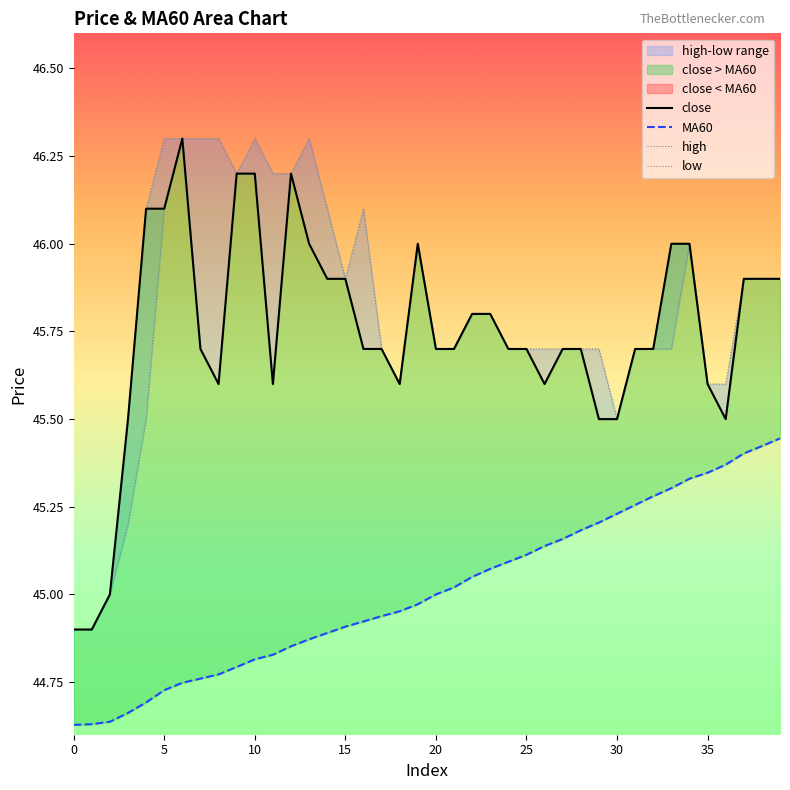

Reading left to right, what are all the values shown in this chart?

close: 44.9	44.9	45.0	45.5	46.1	46.1	46.3	45.7	45.6	46.2	46.2	45.6	46.2	46.0	45.9	45.9	45.7	45.7	45.6	46.0	45.7	45.7	45.8	45.8	45.7	45.7	45.6	45.7	45.7	45.5	45.5	45.7	45.7	46.0	46.0	45.6	45.5	45.9	45.9	45.9
MA60: 44.6	44.6	44.6	44.7	44.7	44.7	44.7	44.8	44.8	44.8	44.8	44.8	44.9	44.9	44.9	44.9	44.9	44.9	45.0	45.0	45.0	45.0	45.0	45.1	45.1	45.1	45.1	45.2	45.2	45.2	45.2	45.3	45.3	45.3	45.3	45.3	45.4	45.4	45.4	45.4
high: 44.9	44.9	45.0	45.5	46.1	46.3	46.3	46.3	46.3	46.2	46.3	46.2	46.2	46.3	46.1	45.9	46.1	45.7	45.6	46.0	45.7	45.7	45.8	45.8	45.7	45.7	45.7	45.7	45.7	45.7	45.5	45.7	45.7	46.0	46.0	45.6	45.6	45.9	45.9	45.9
low: 44.9	44.9	45.0	45.2	45.5	46.1	46.3	45.7	45.6	46.2	46.2	45.6	46.2	46.0	45.9	45.9	45.7	45.7	45.6	46.0	45.7	45.7	45.8	45.8	45.7	45.7	45.6	45.7	45.7	45.5	45.5	45.7	45.7	45.7	46.0	45.6	45.5	45.9	45.9	45.9